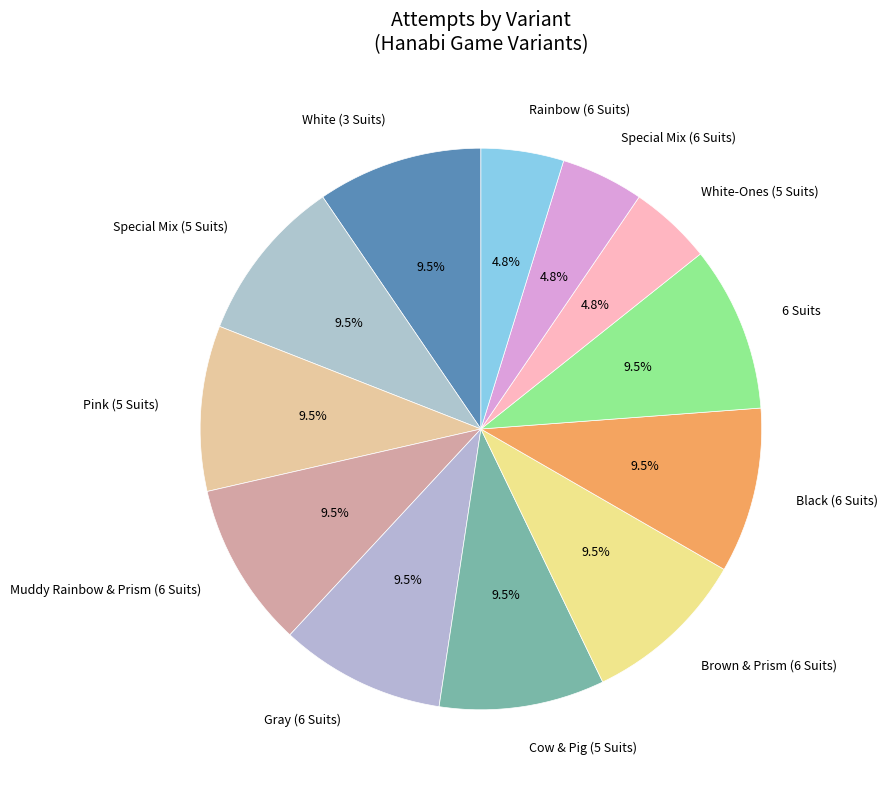

Combined, what portion of the pie is White-Ones (5 Suits) and Brown & Prism (6 Suits)?

14.3%